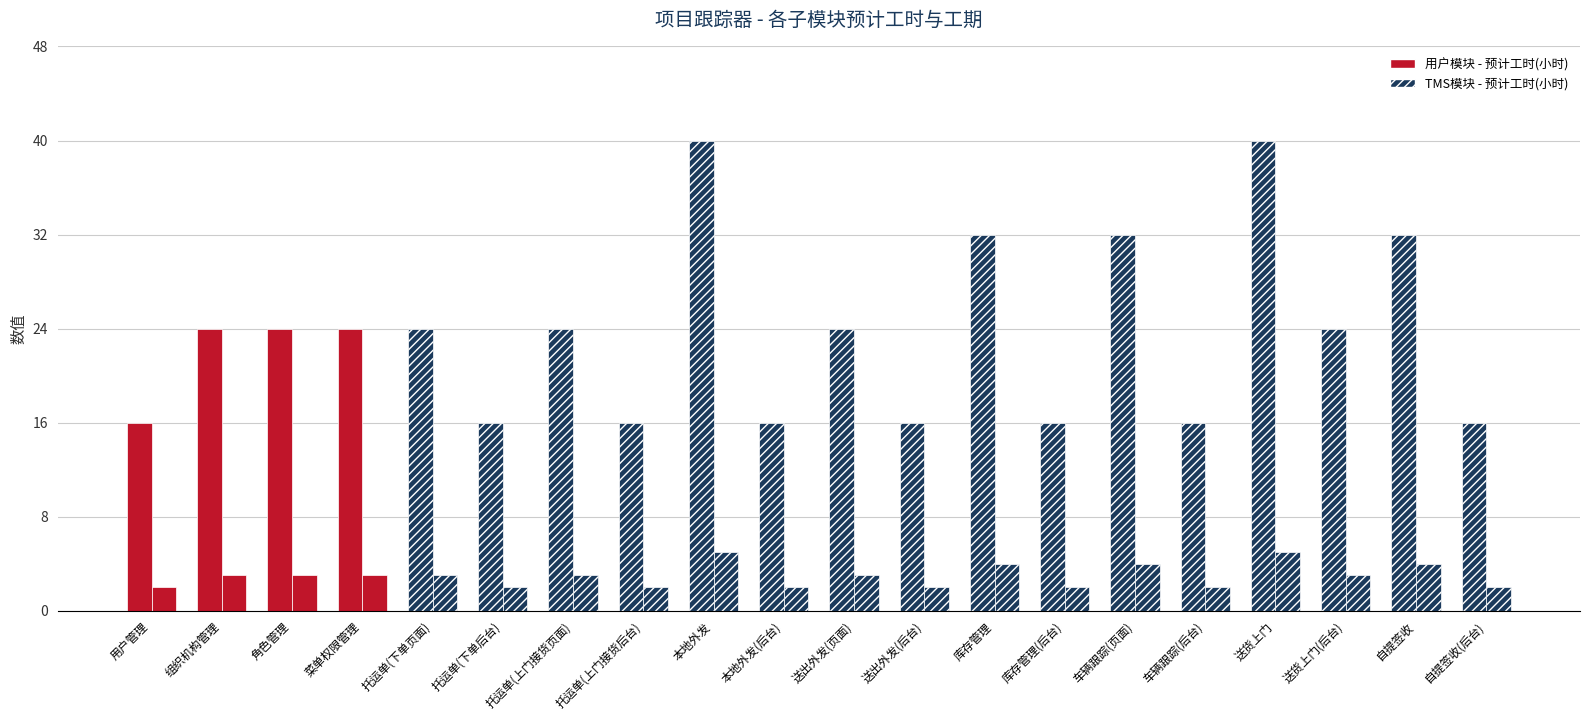

What is the spread (max minus min) of values at 角色管理?

21